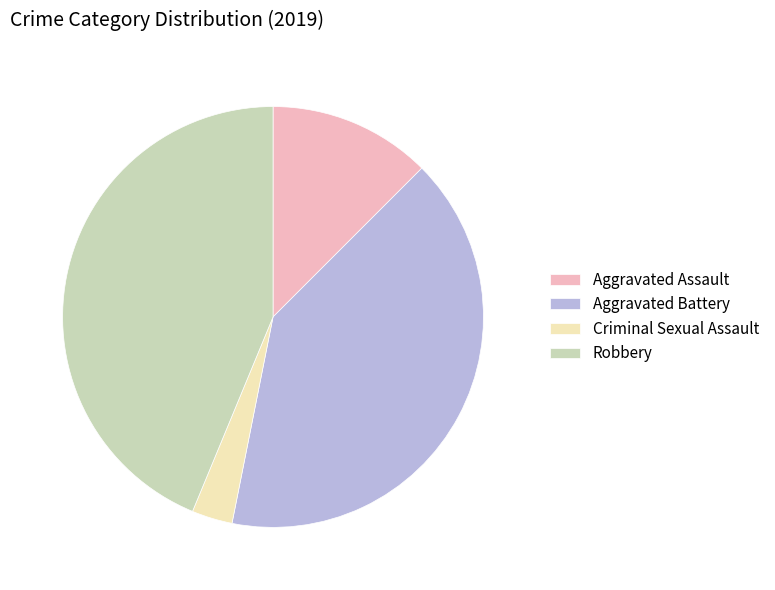

The Aggravated Battery slice represents 28% of the pie. True or false?

False